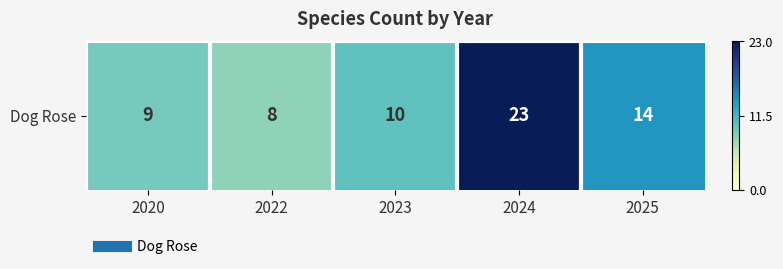

Is it true that the value at 2022 is 14?

False